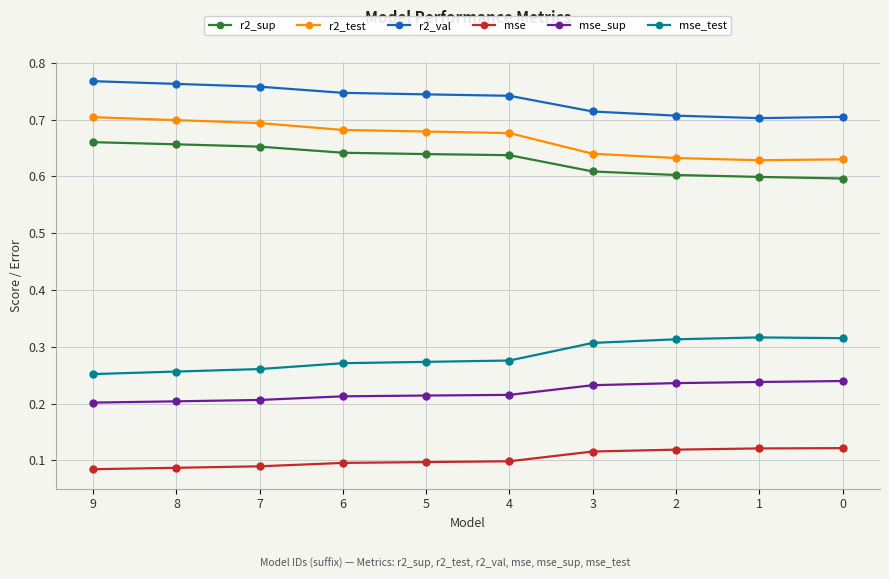

What is the sum of the r2_val values at 5 and 2?

1.5